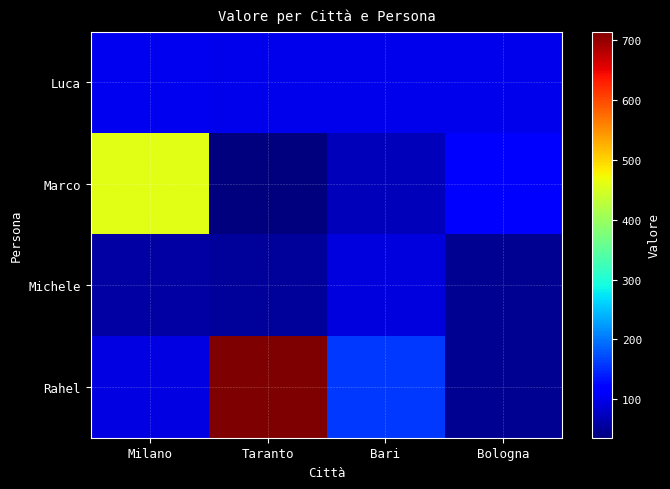

Reading left to right, list all the values displayed in this chart.

Luca: Milano=103	Taranto=100	Bari=101	Bologna=102
Marco: Milano=458	Taranto=36	Bari=73	Bologna=111
Michele: Milano=58	Taranto=52	Bari=94	Bologna=47
Rahel: Milano=96	Taranto=714	Bari=158	Bologna=47